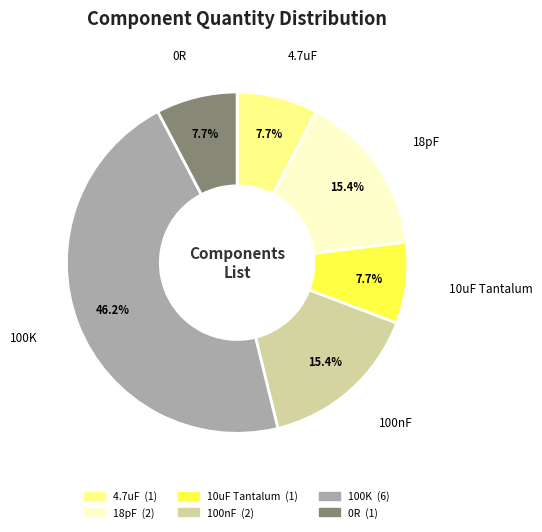

What is the largest slice in the pie chart?

100K